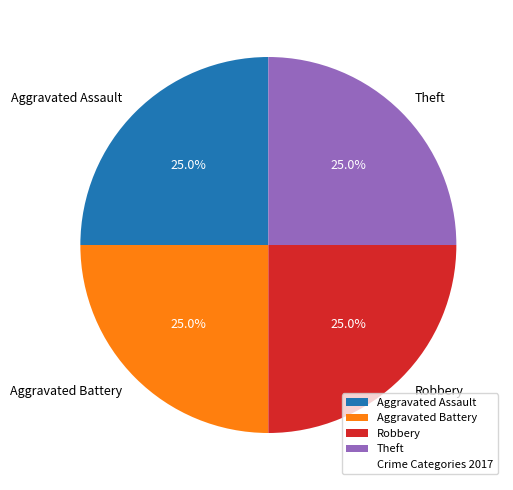

What percentage is NOT represented by Theft?

75.0%